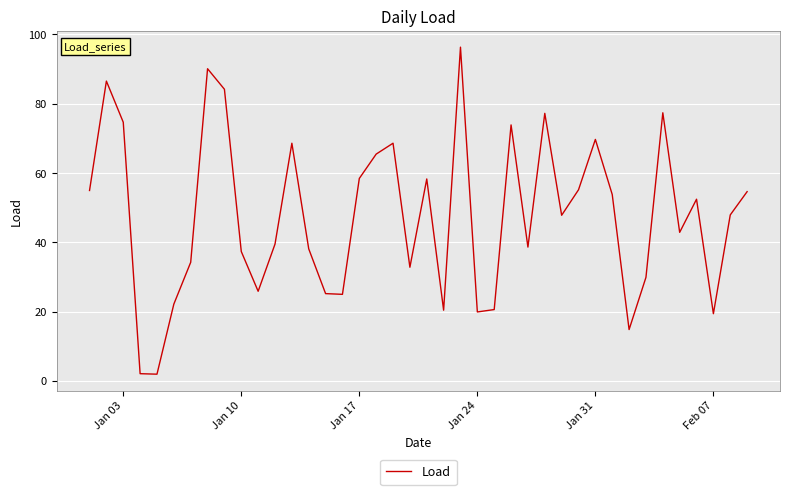

What is the difference between the maximum and minimum values?

94.4